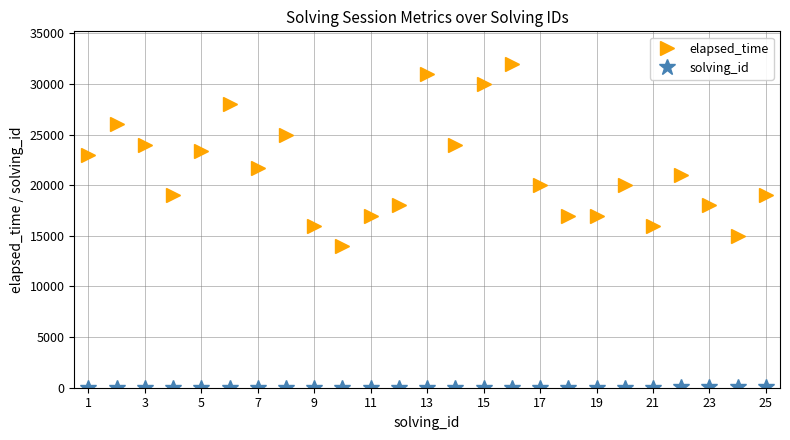

True or false: elapsed_time has more than 2 points higher than both neighbors.

True